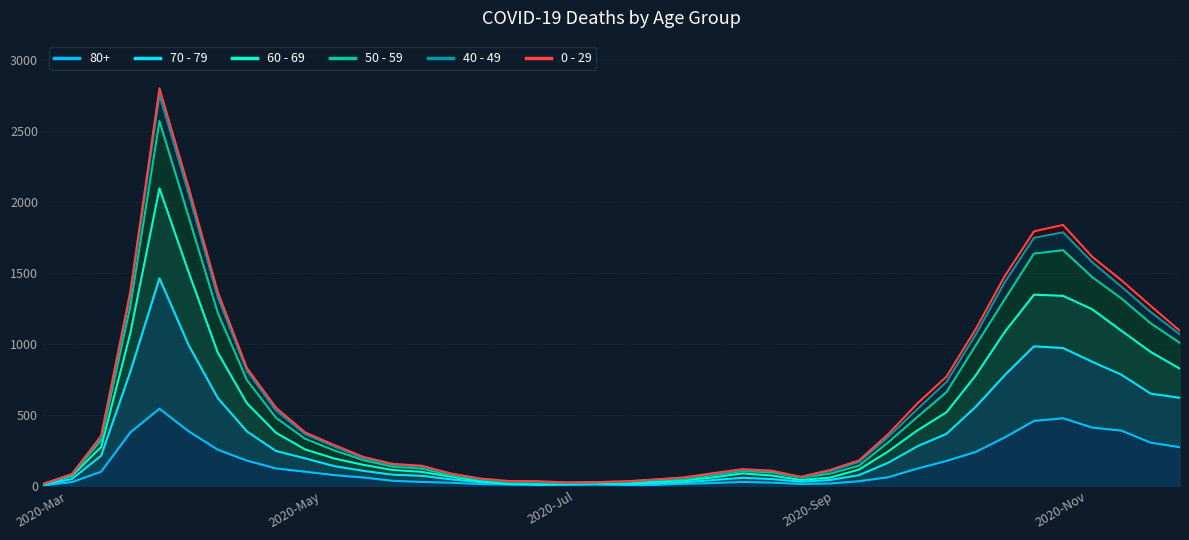

What is the value of the 80+ point at the 37th from the left?

411